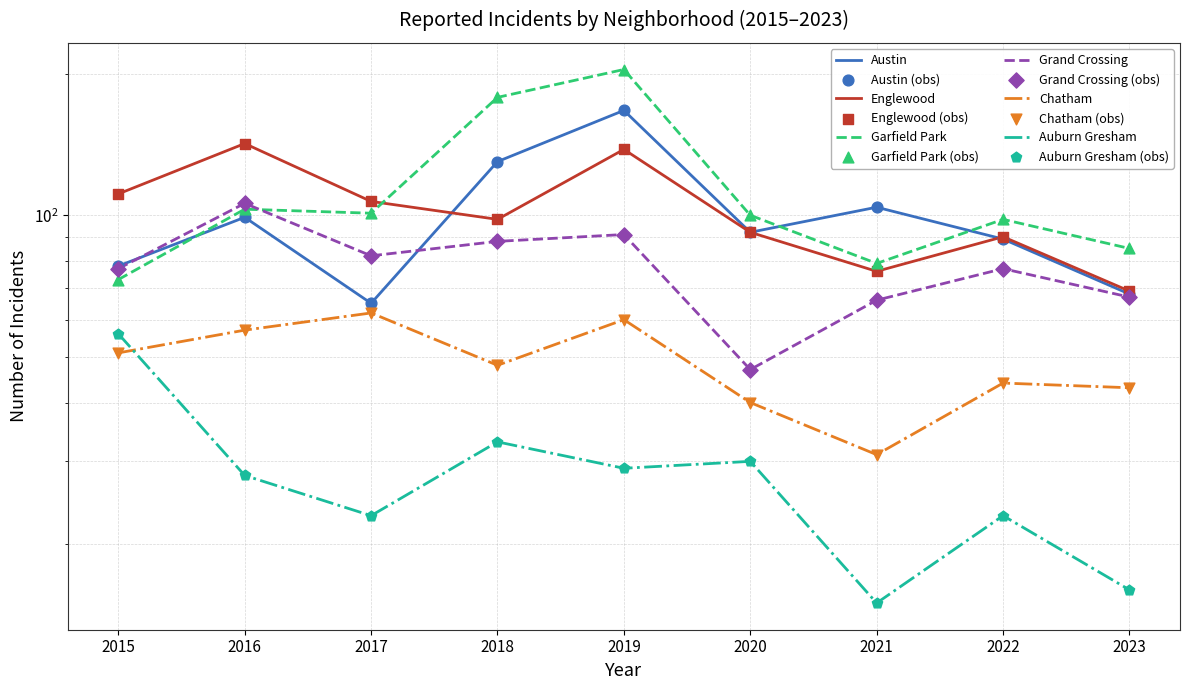

Which series has the largest Y range (max minus min)?

Garfield Park